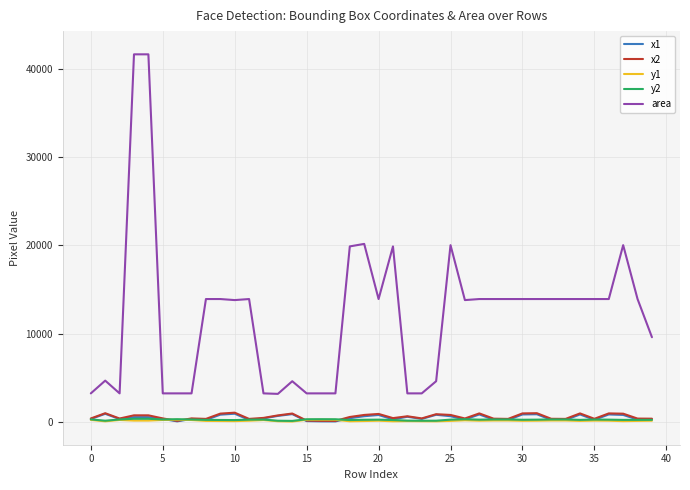

The x1 series shows 76 at 17. True or false?

True